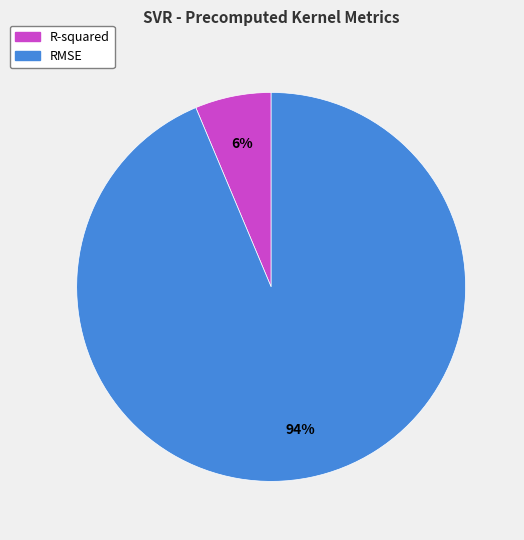

How many slices are in this pie chart?

2